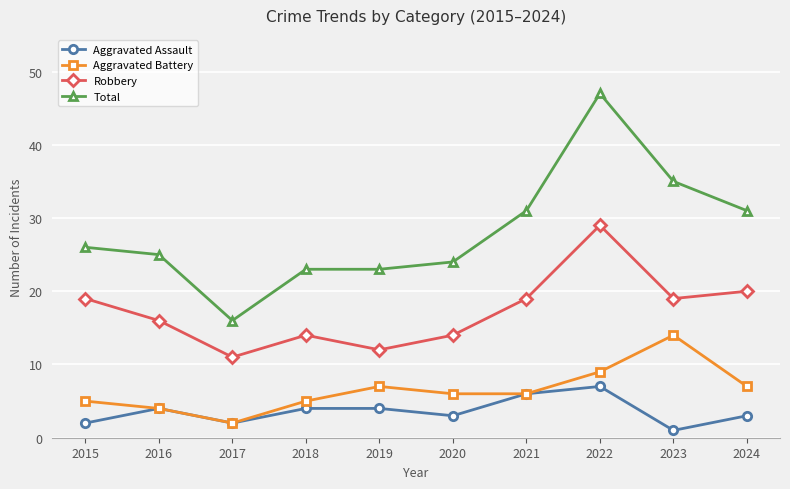

What is the approximate value of Aggravated Battery at 2019, to the nearest 5?

5